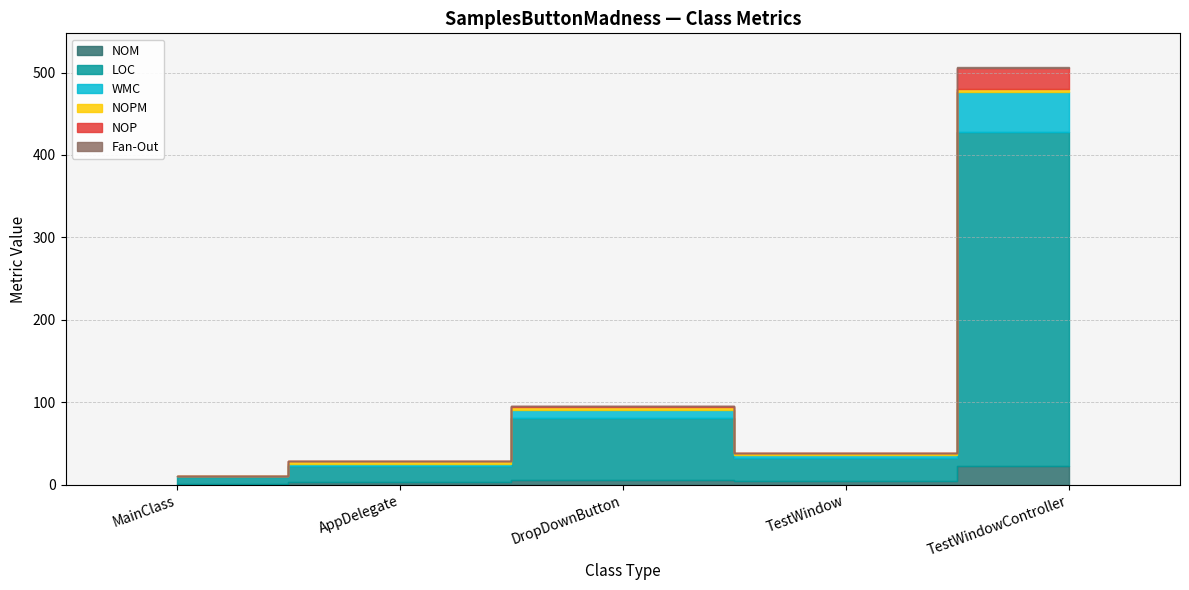

Reading left to right, extract all data points from this chart.

NOM: 1	3	5	4	23
LOC: 8	19	76	28	405
WMC: 1	3	9	4	48
NOPM: 0	3	4	2	4
NOP: 0	0	1	0	26
Fan-Out: 0	1	0	0	1